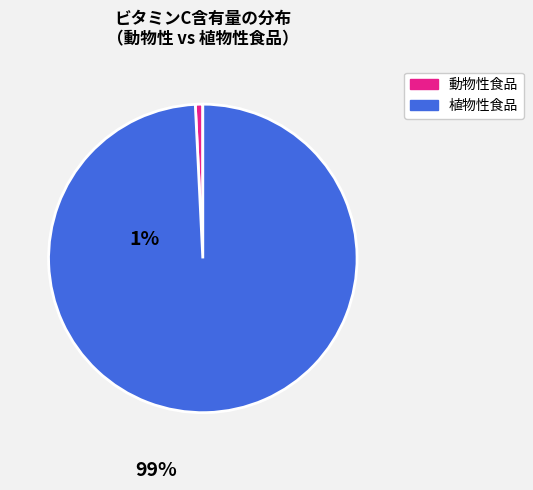

Is there a majority slice in this chart?

Yes